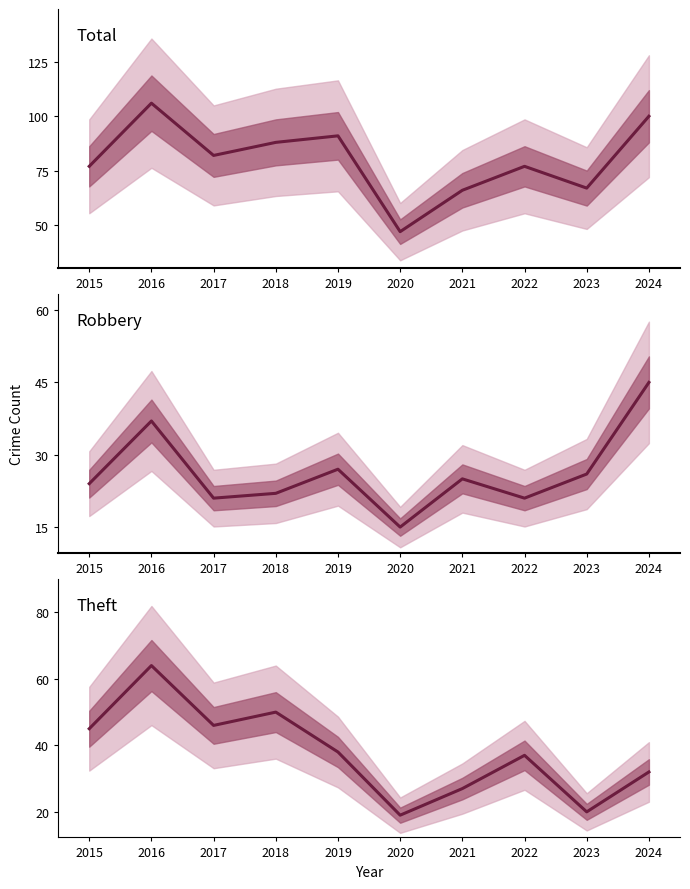

Does the chart have visible grid lines?

No